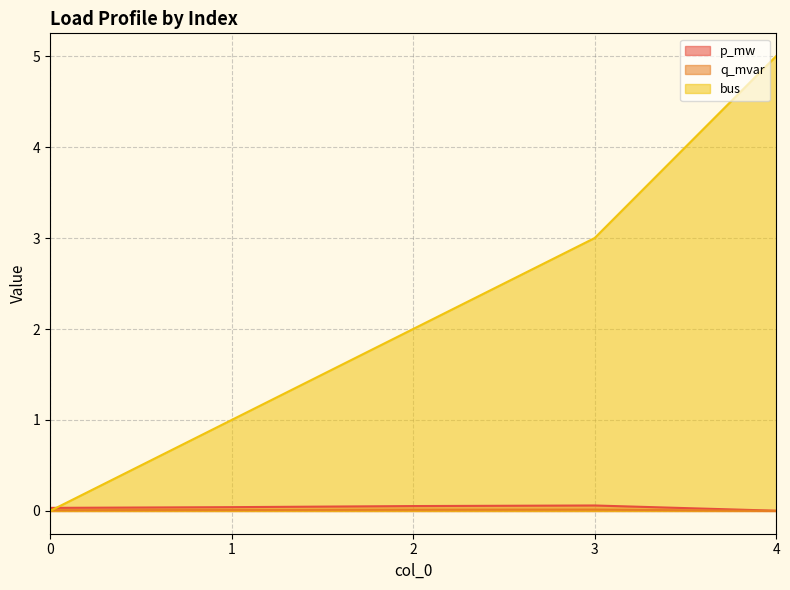

True or false: bus has a value of 3.2 at 2.

False